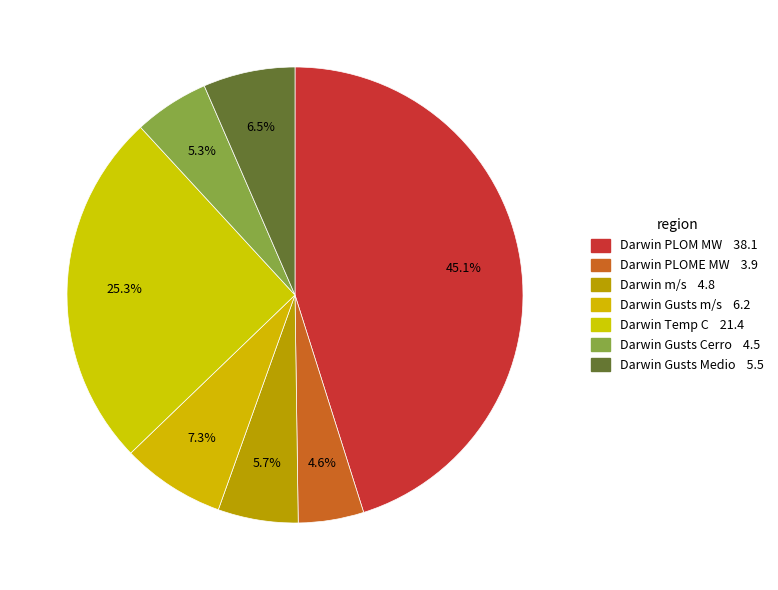

How many segments does this pie chart have?

7